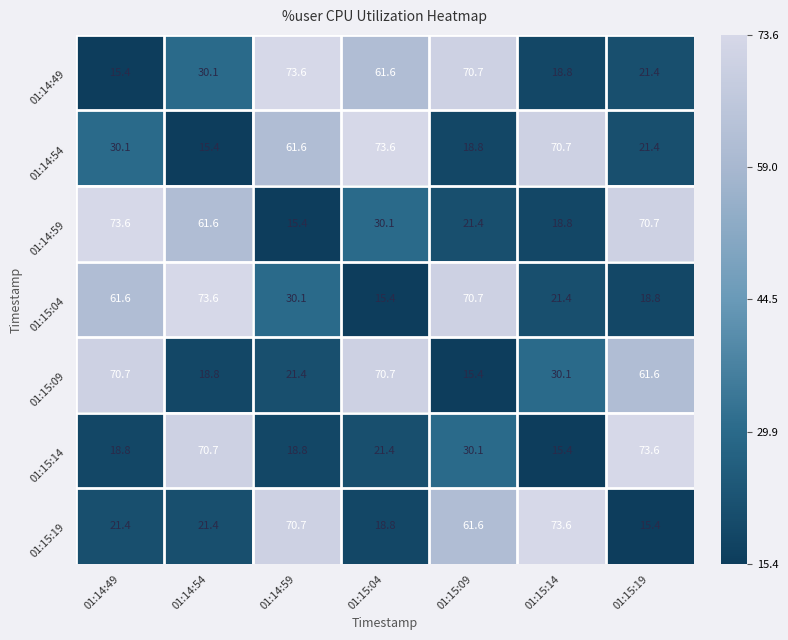

What is the spread (max minus min) of values at 01:15:09?

55.3